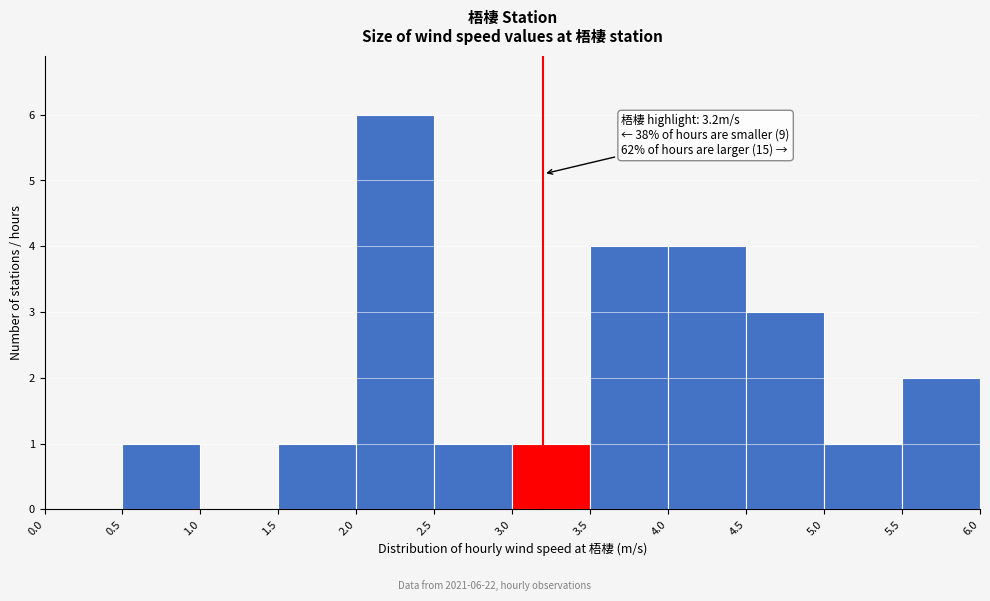

Over which range of the x-axis is the bar tallest?

2.0 to 2.5